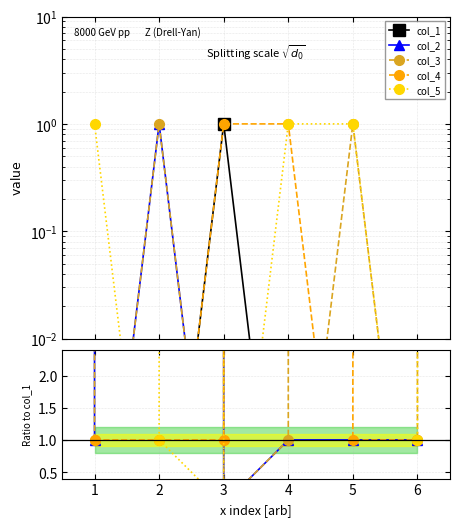

Does the chart have visible grid lines?

Yes